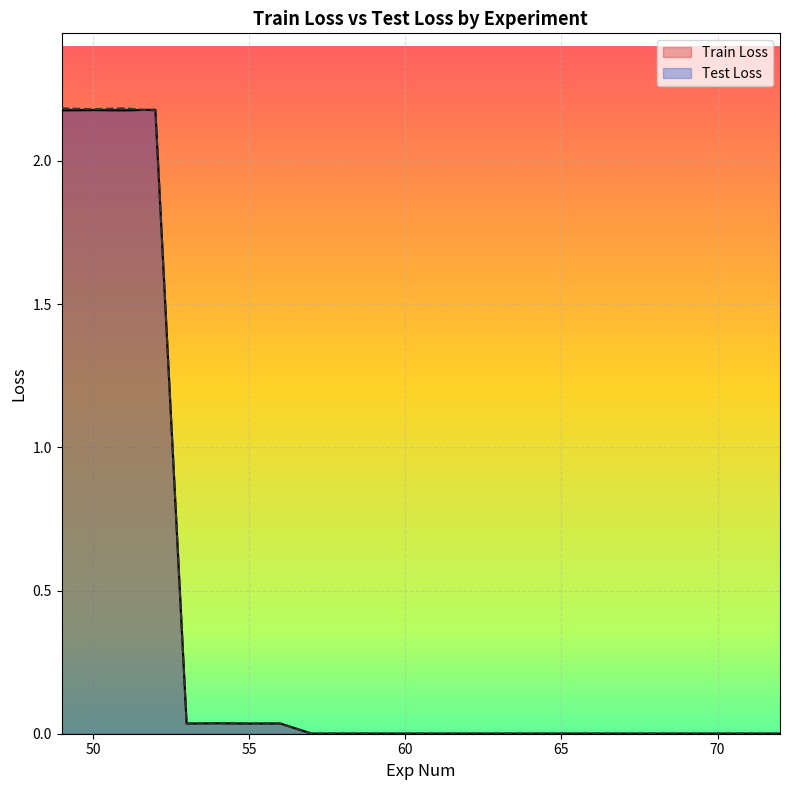

List the labels in order of Test Loss value, largest first.

51, 49, 50, 52, 54, 55, 53, 56, 57, 59, 60, 61, 58, 65, 69, 72, 64, 63, 62, 66, 67, 70, 68, 71